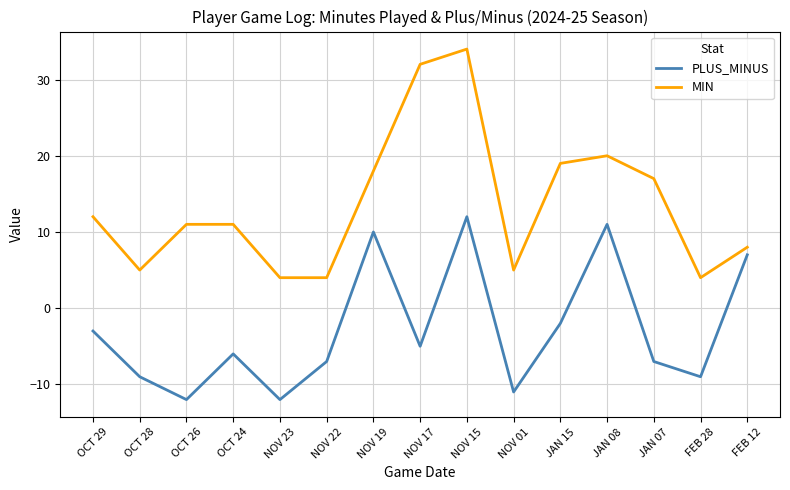

Is it true that MIN equals 11 at OCT 26?

True